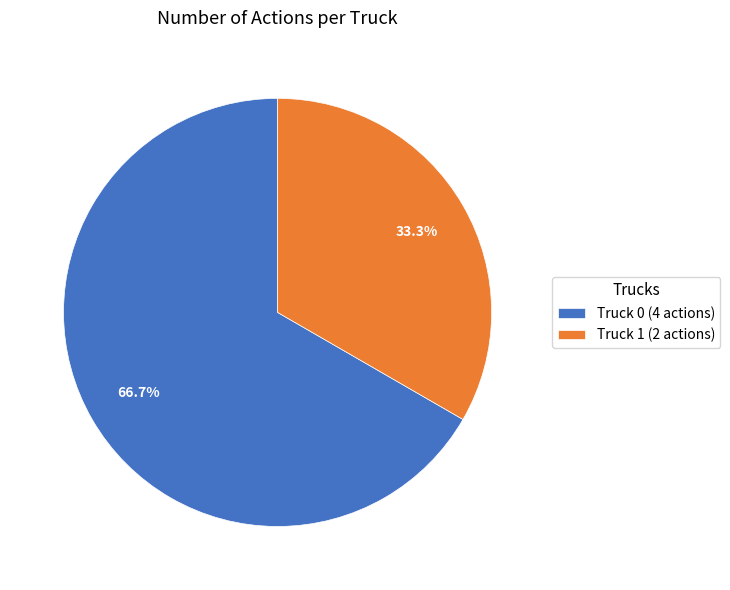

Is Truck 0 the majority of the pie?

Yes